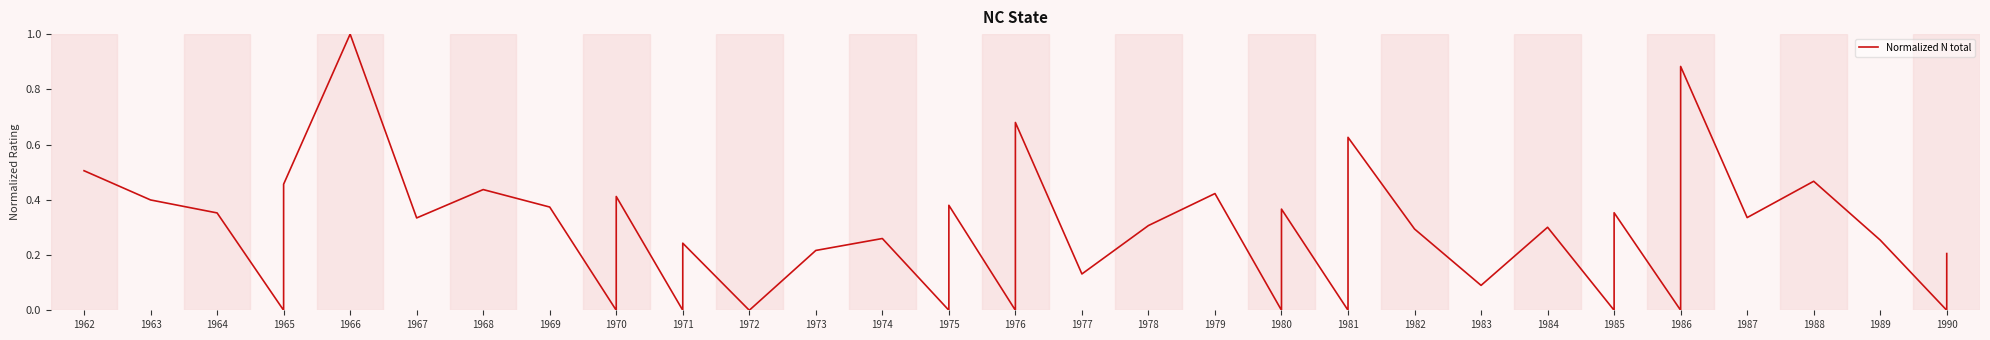

How many interior local valleys (lower than both neighbors) does the data have?

15